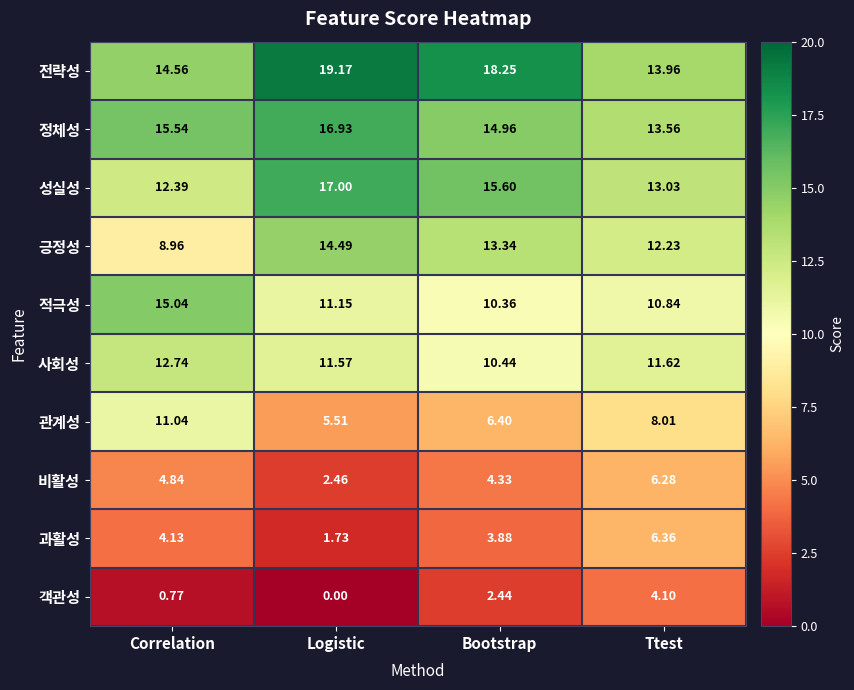

Is the value of 객관성 at Ttest greater than the value of 적극성 at Correlation?

No